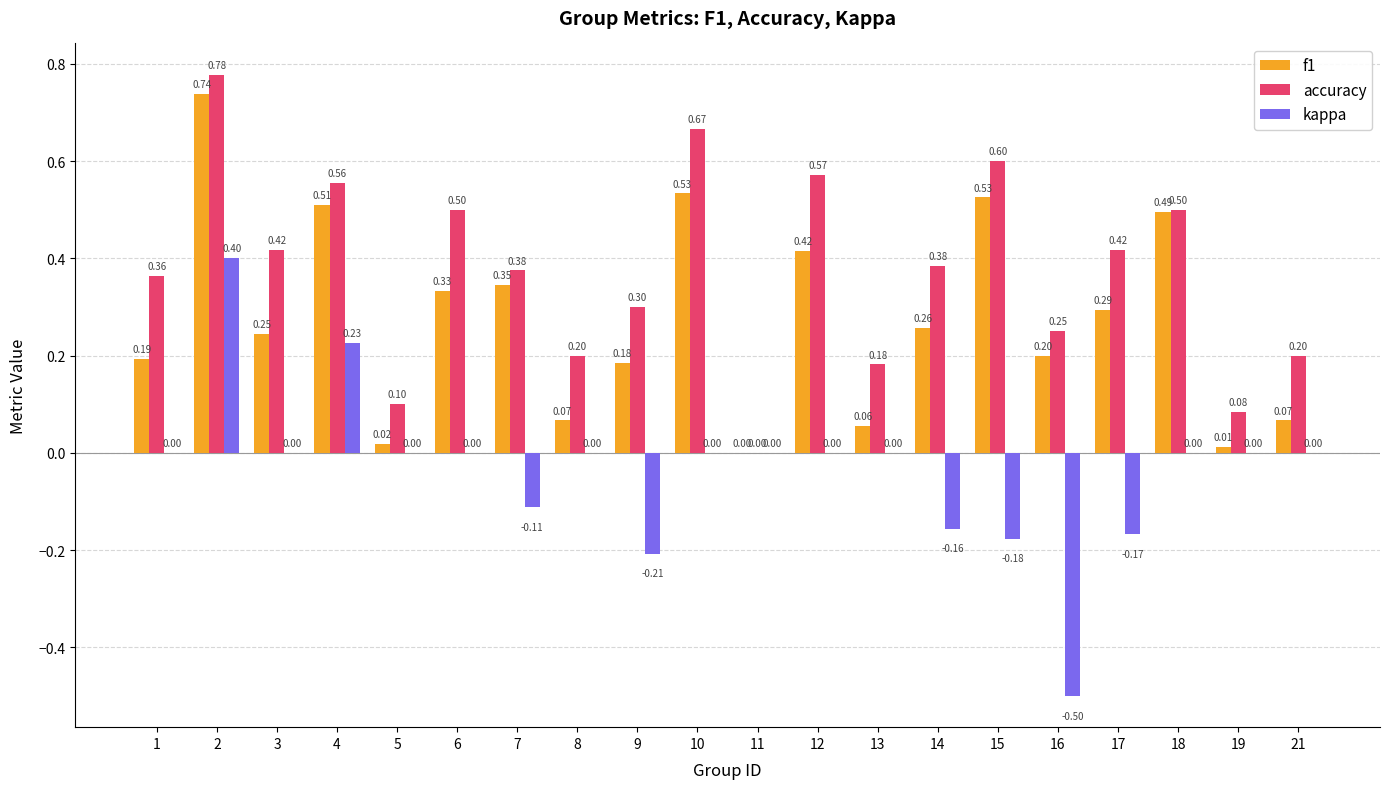

What is the sum of all f1 values?

5.5